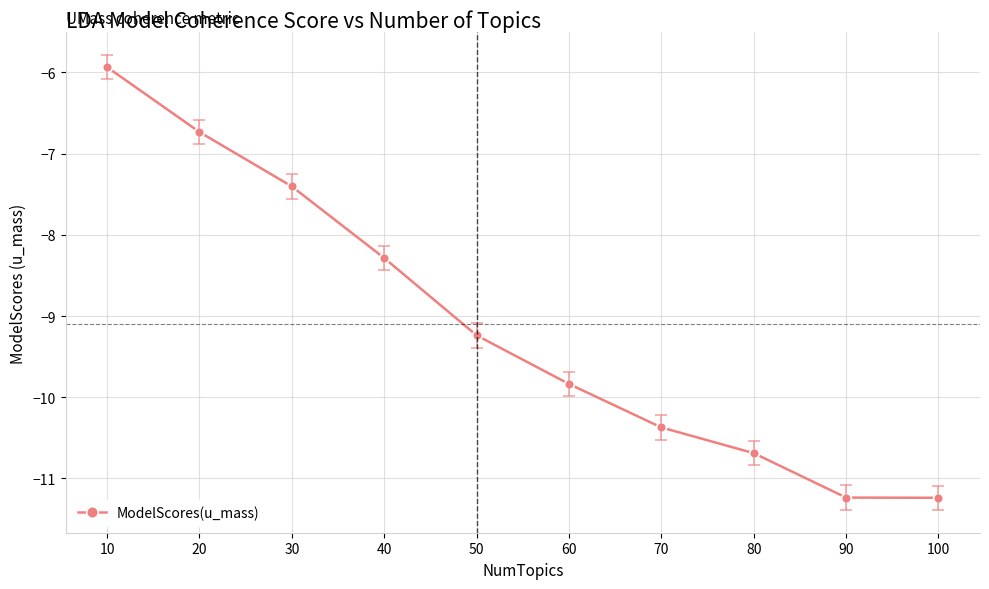

Where is the data nearest to the value -8?

40